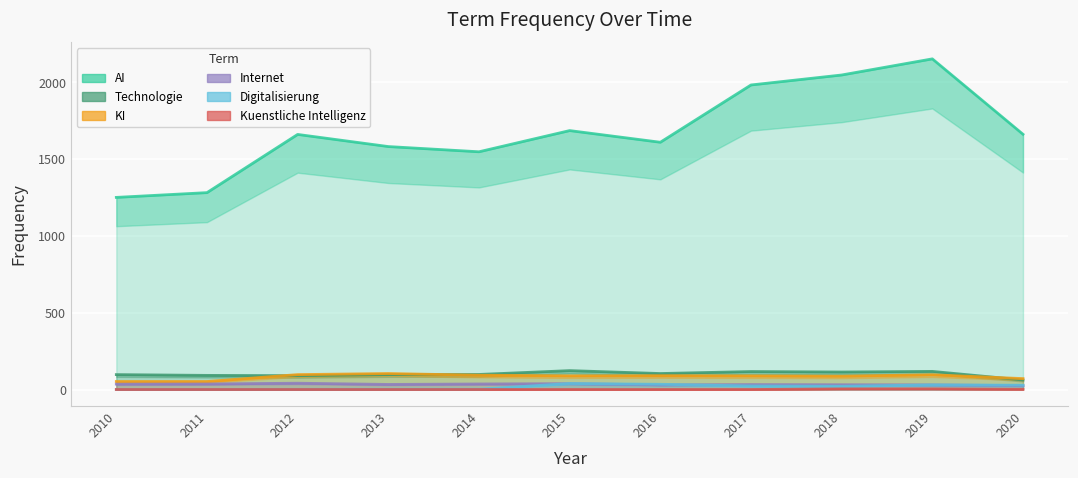

True or false: Technologie and Internet intersect in this chart.

False